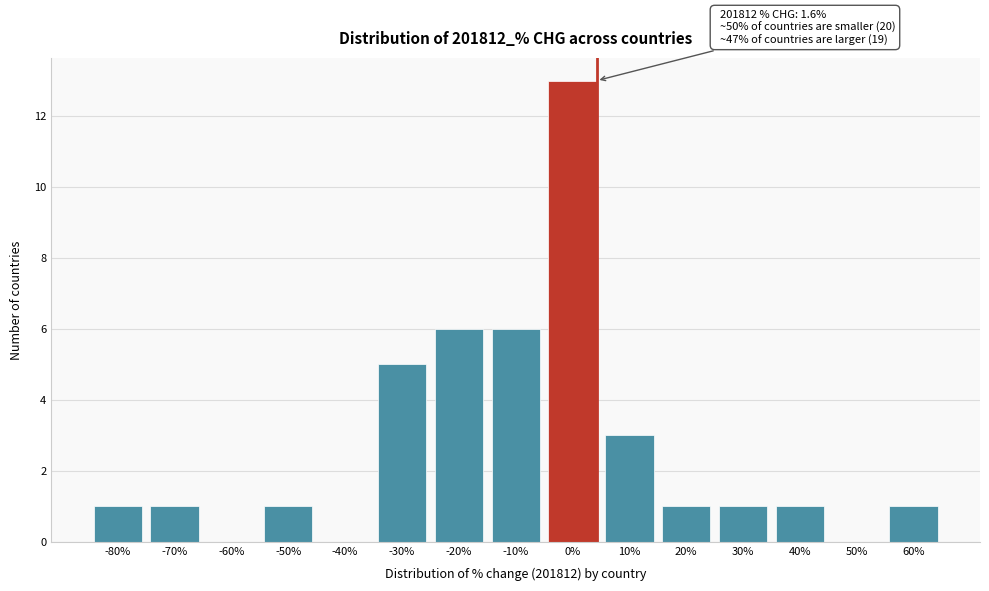

Reading left to right, extract all data points from this chart.

-80%=1	-70%=1	-60%=0	-50%=1	-40%=0	-30%=5	-20%=6	-10%=6	0%=13	10%=3	20%=1	30%=1	40%=1	50%=0	60%=1